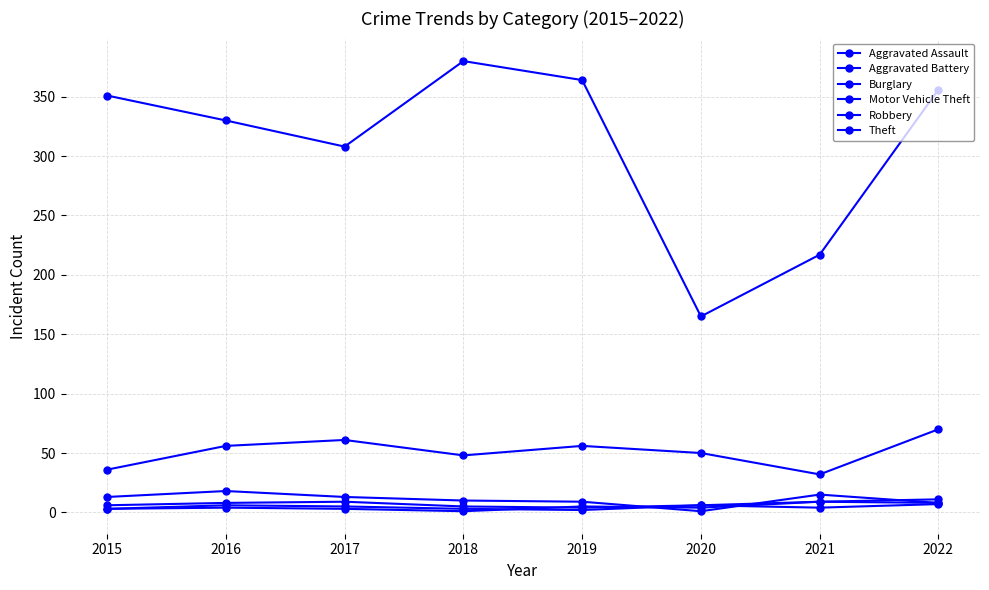

Reading right to left, transcribe all the data shown in this chart.

Aggravated Assault: 11	9	6	4	5	9	8	6
Aggravated Battery: 8	9	4	5	1	3	4	3
Burglary: 8	15	1	9	10	13	18	13
Motor Vehicle Theft: 70	32	50	56	48	61	56	36
Robbery: 7	4	6	2	3	5	6	3
Theft: 356	217	165	364	380	308	330	351